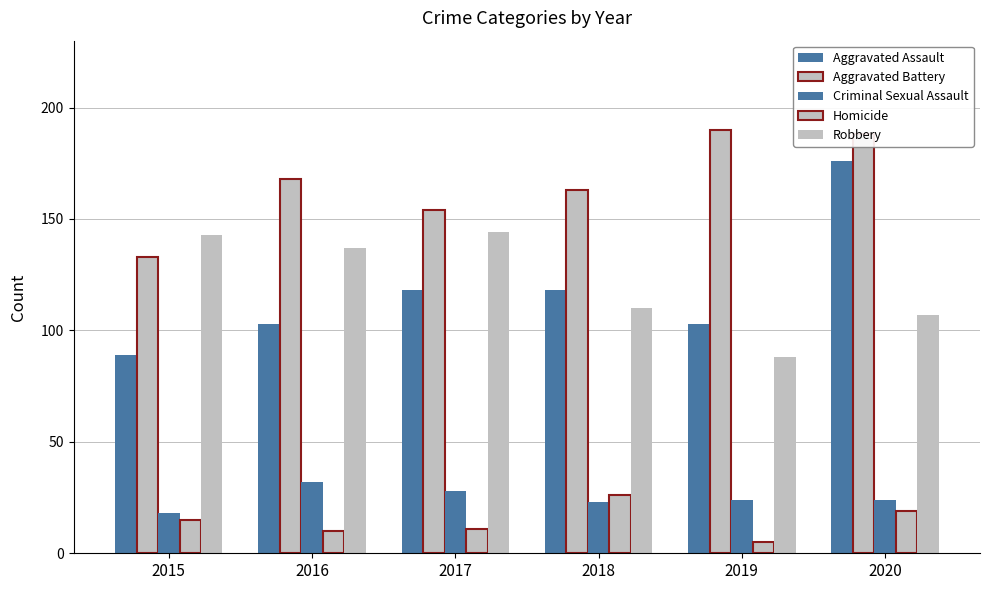

What is the approximate value of Aggravated Assault at 2016, to the nearest 5?

105